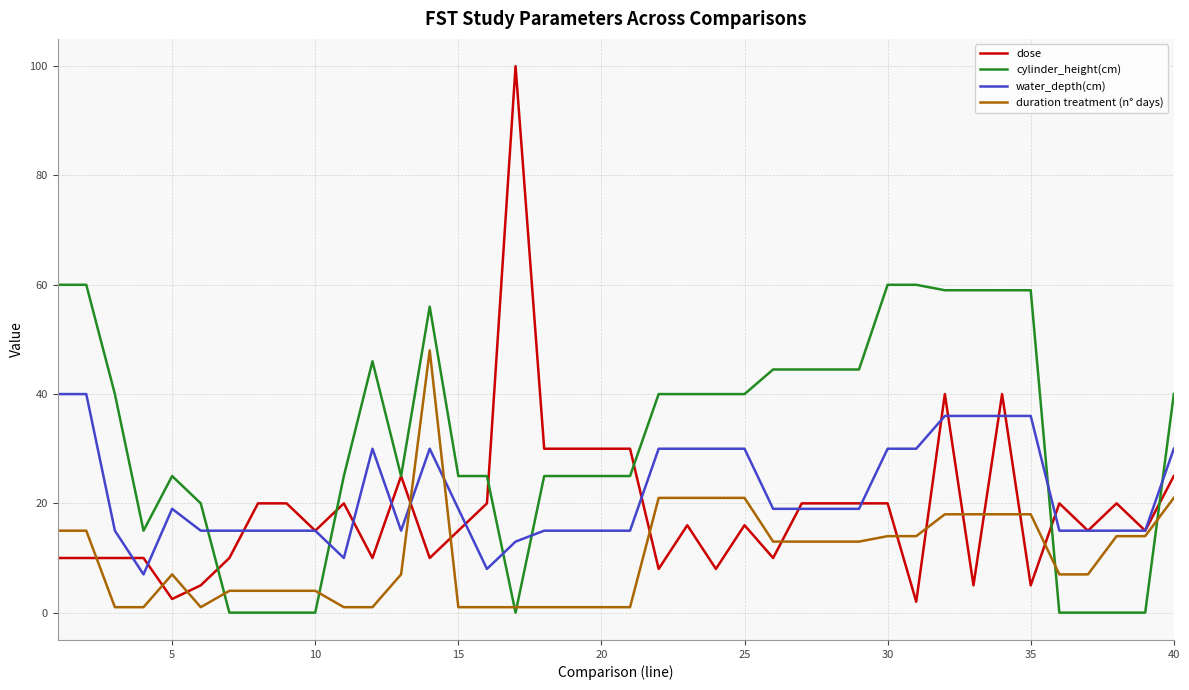

How many distinct data groups are displayed?

4